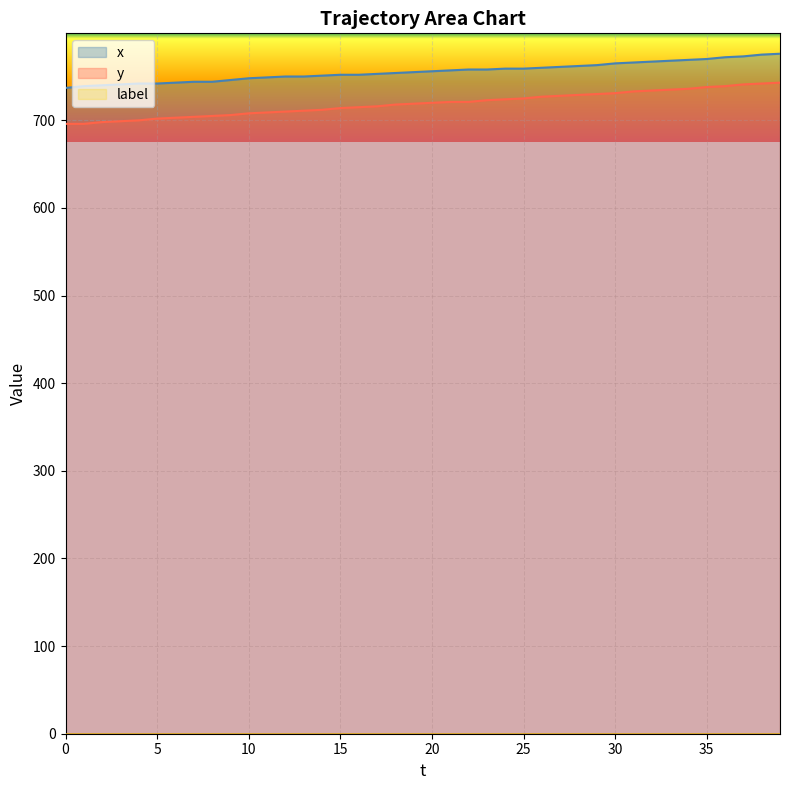

True or false: x and y cross at least once.

False